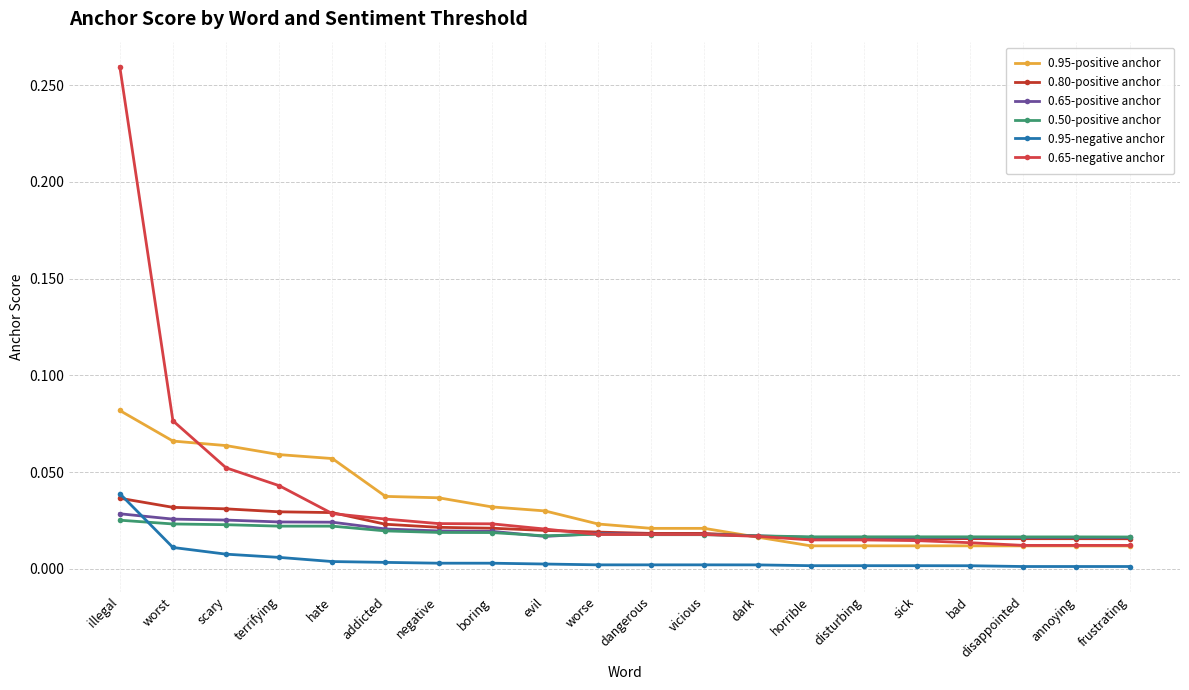

Does the chart have visible grid lines?

Yes